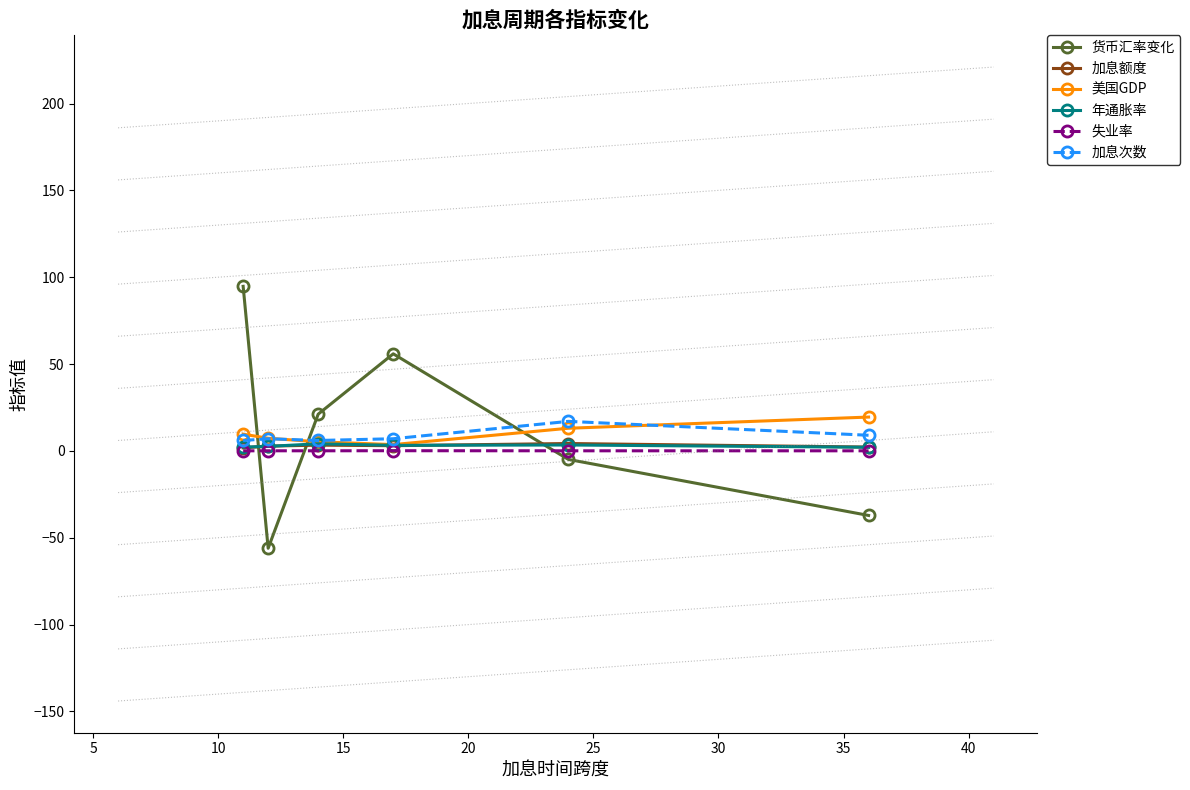

True or false: 失业率 and 美国GDP intersect in this chart.

False